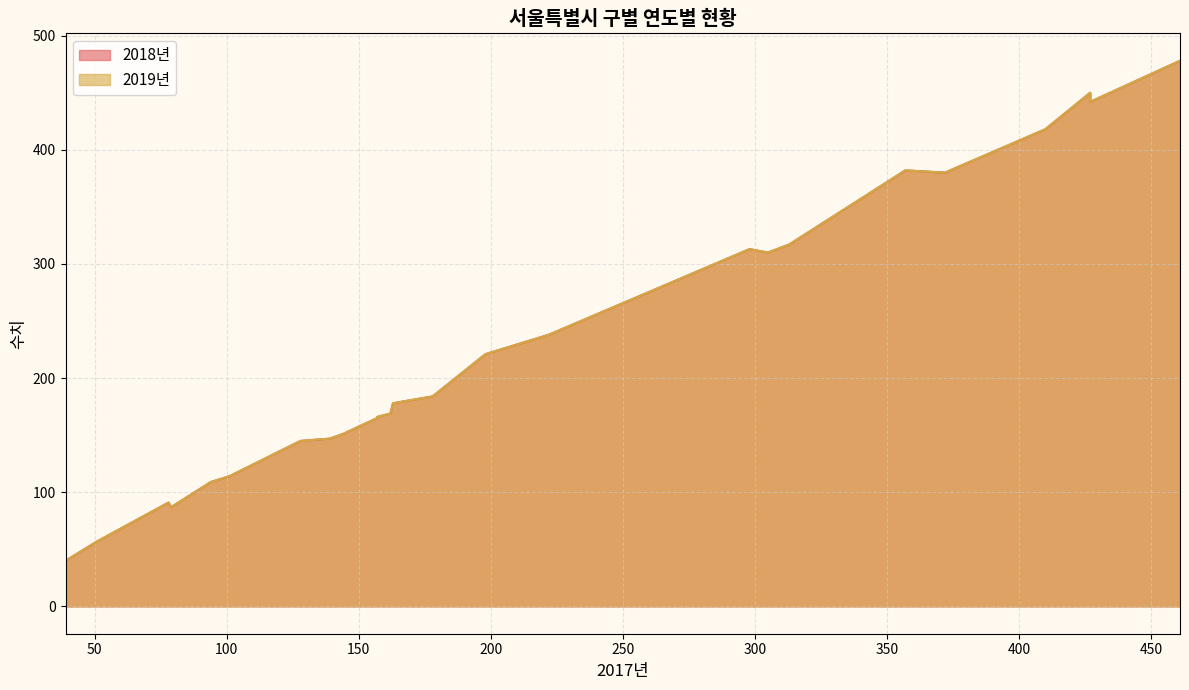

What is the sum of all 2018년 values?

5752